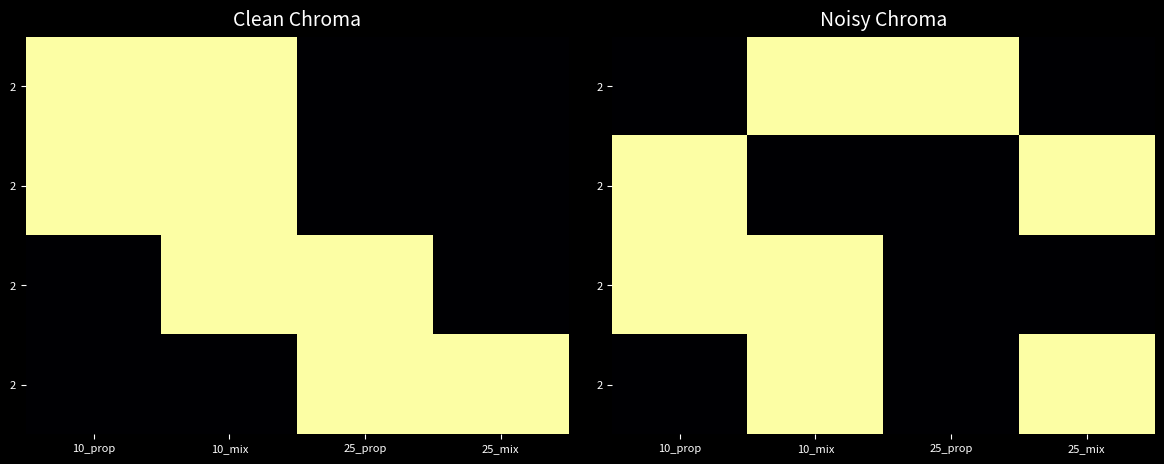

Which has a higher value, 10_mix or 25_mix?

10_mix